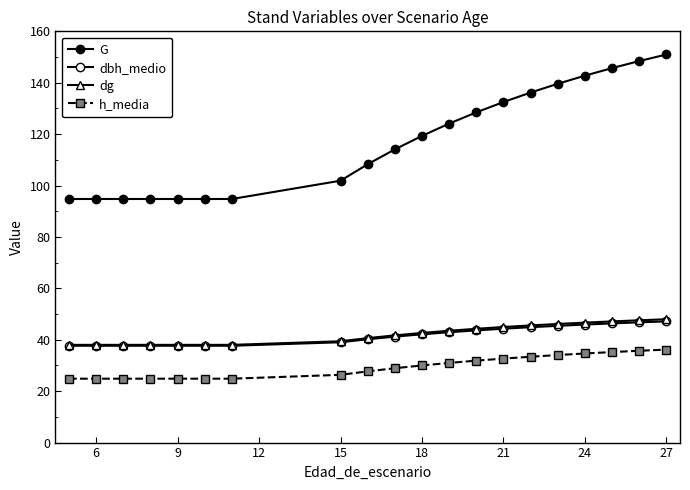

How many lines are shown in the chart?

4